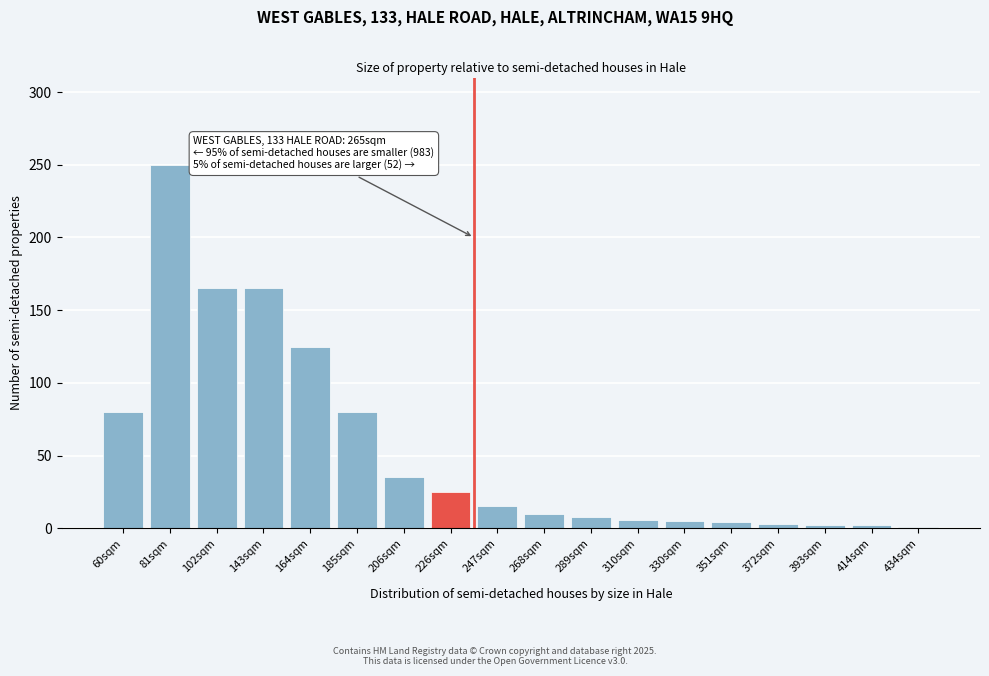

What is the change in value from 102sqm to 289sqm?

-157